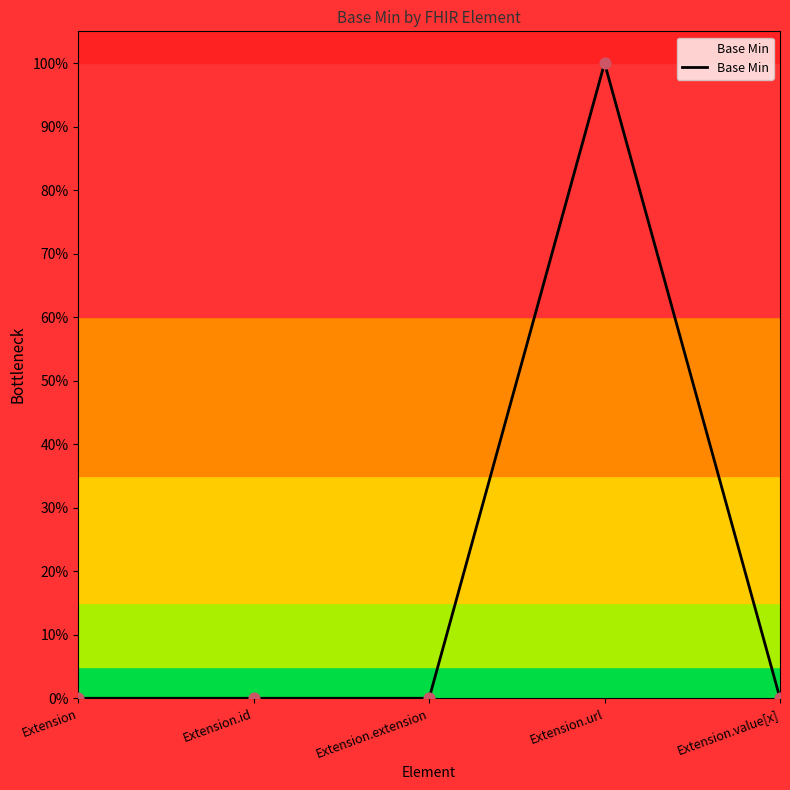

Which has a higher value, Extension.url or Extension?

Extension.url